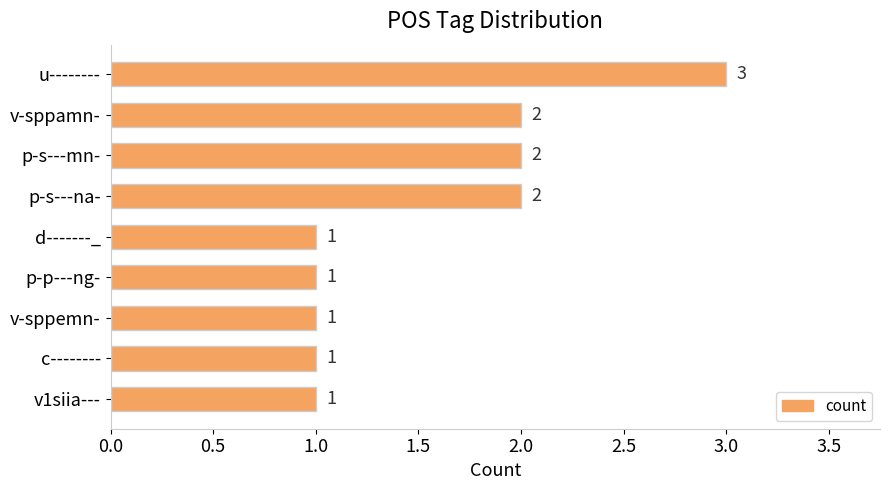

What position from the bottom is v-sppamn-?

8